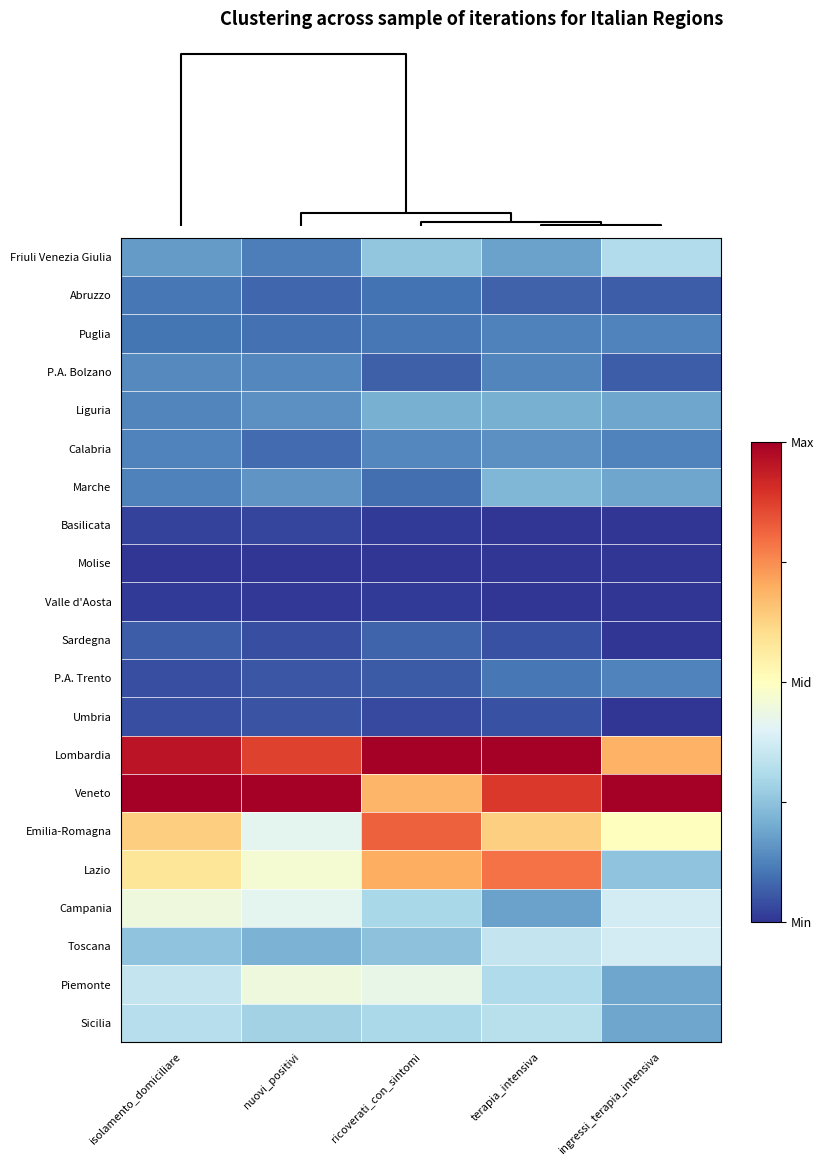

List the series in order of their peak value, highest first.

Lombardia, Veneto, Emilia-Romagna, Lazio, Piemonte, Campania, Toscana, Sicilia, Friuli Venezia Giulia, Marche, Liguria, Calabria, P.A. Bolzano, Puglia, P.A. Trento, Abruzzo, Sardegna, Umbria, Basilicata, Valle d'Aosta, Molise